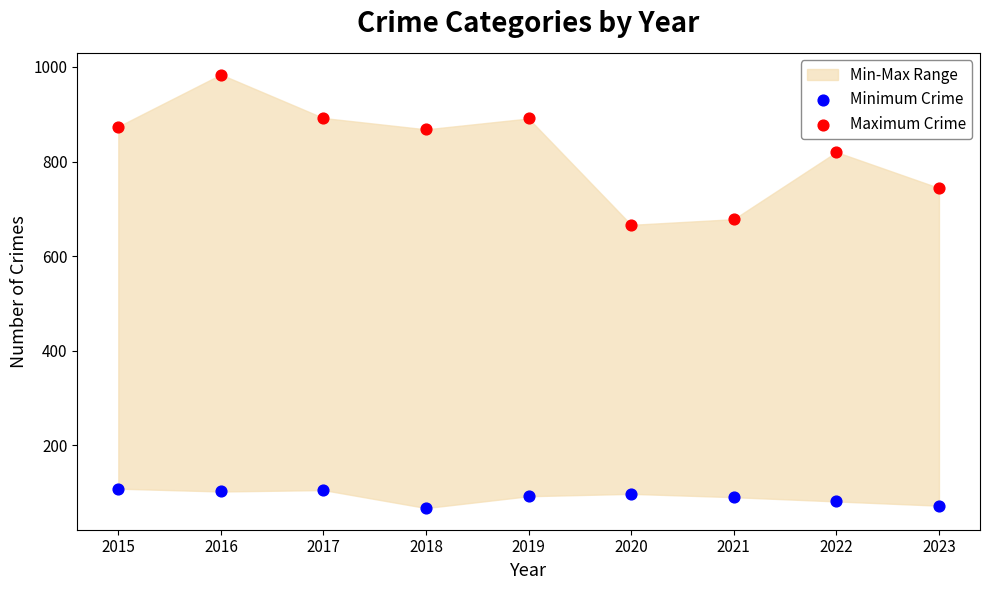

Is the value of Minimum Crime at 2021 greater than the value of Maximum Crime at 2021?

No